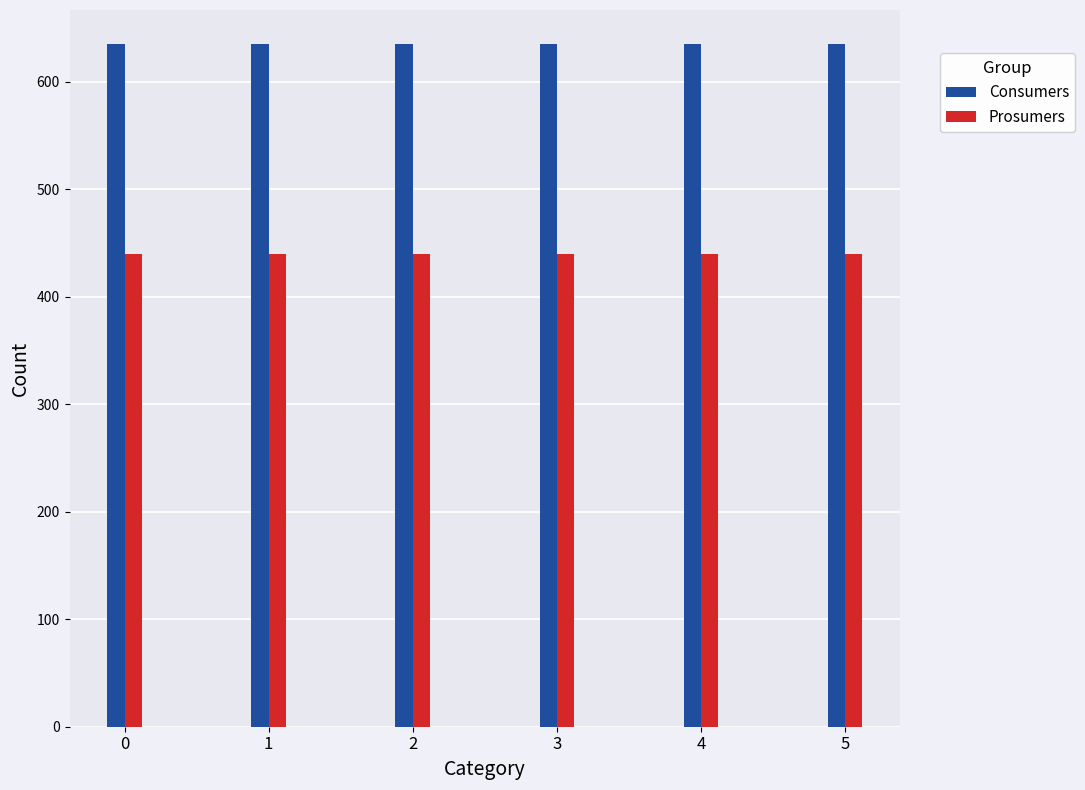

List the series in order of their peak value, lowest first.

Prosumers, Consumers